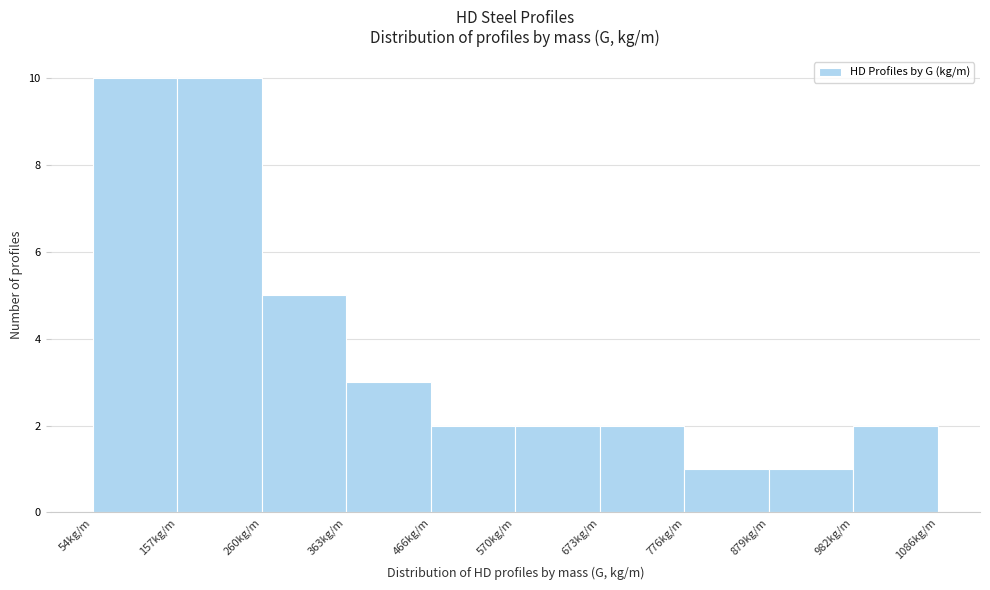

Reading left to right, list every bar in this chart as the range it spans on the x-axis followed by its height. Neither the bar edges nor the heights are printed on the chart, so give them approximately, as read against the axes.

60 to 160: 10
160 to 260: 10
260 to 360: 5
360 to 460: 3
460 to 580: 2
580 to 680: 2
680 to 780: 2
780 to 880: 1
880 to 980: 1
980 to 1080: 2